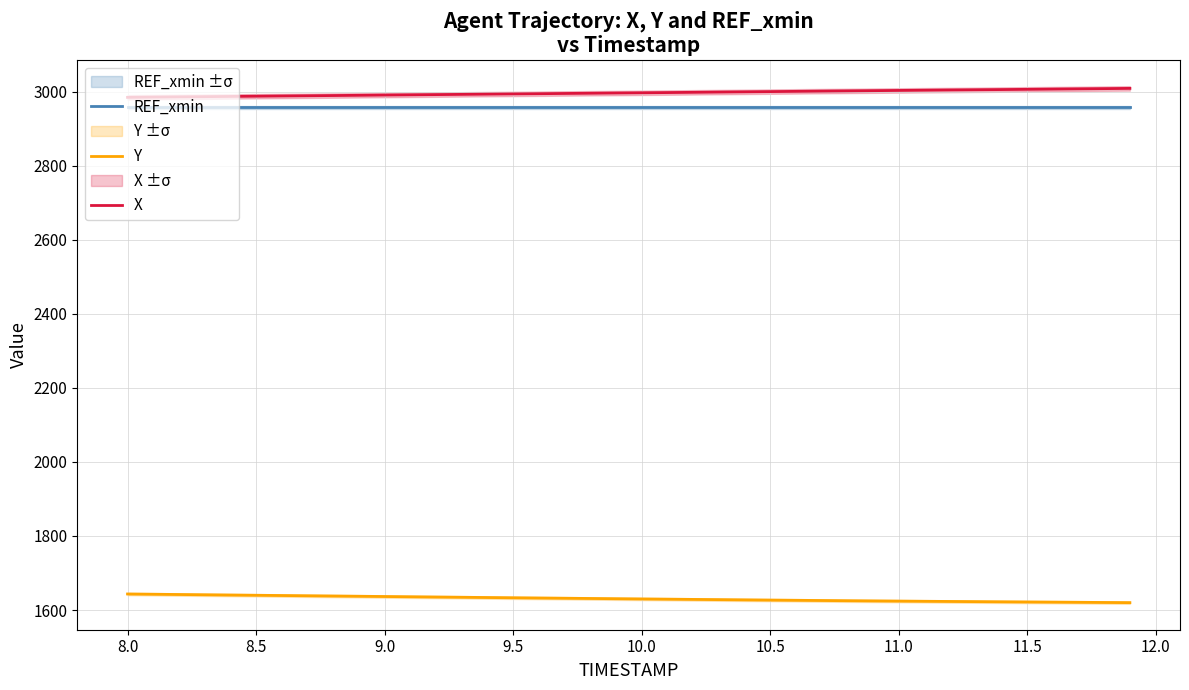

At how many categories does at least one series exceed 2125?

40